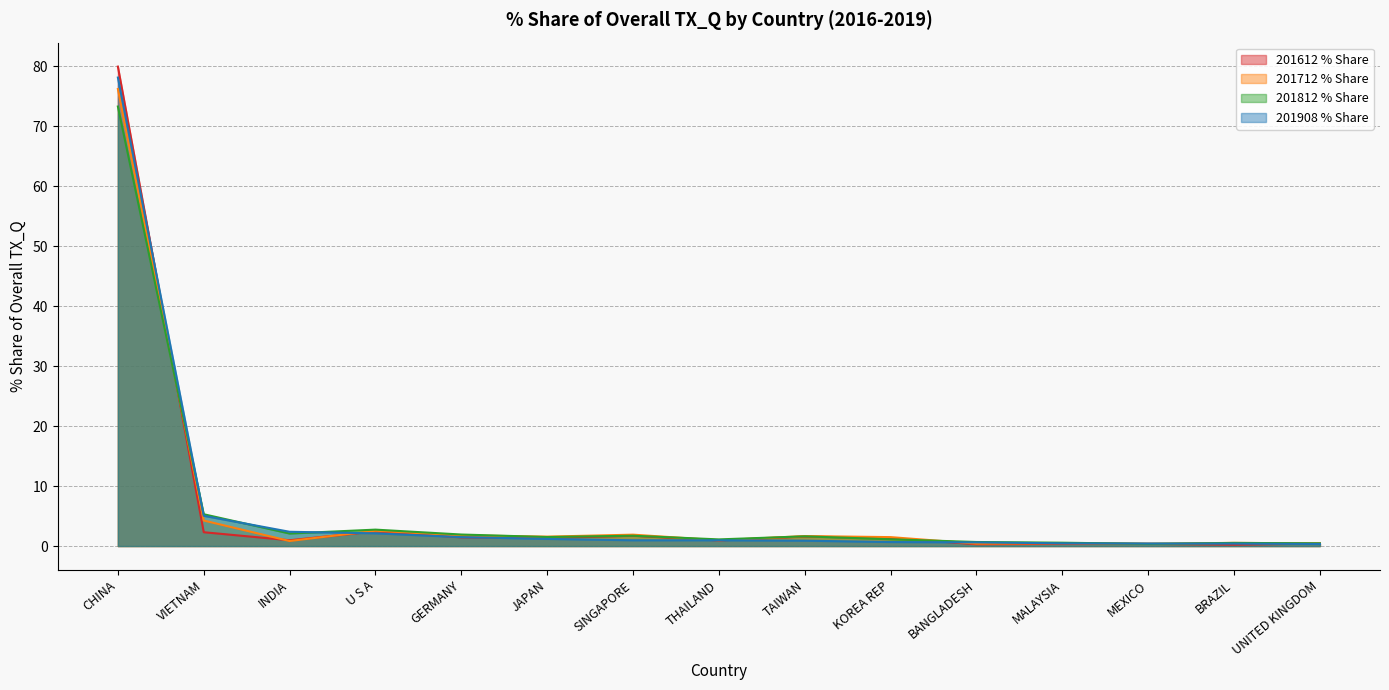

At which label does 201612 % Share reach its minimum?

BRAZIL